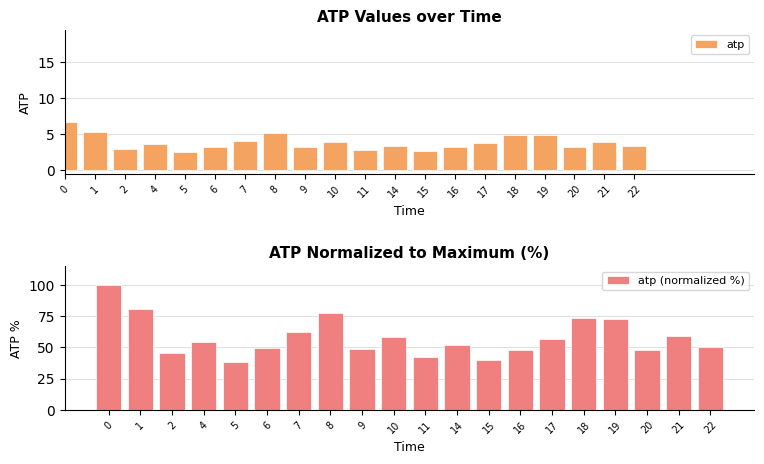

Rank the categories by atp value from highest to lowest.

0, 1, 8, 18, 19, 7, 21, 10, 17, 4, 14, 22, 6, 9, 20, 16, 2, 11, 15, 5